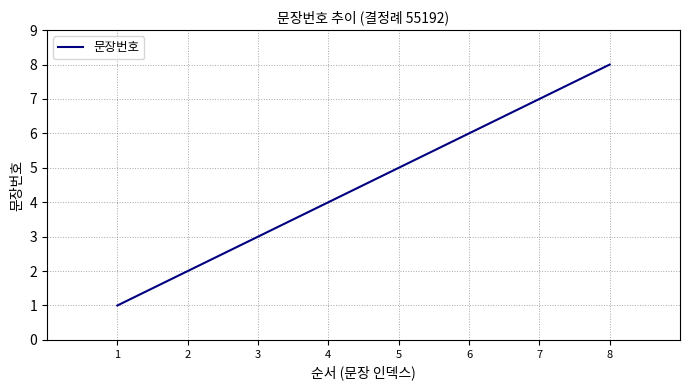

What is the difference between the second highest and second lowest values?

5